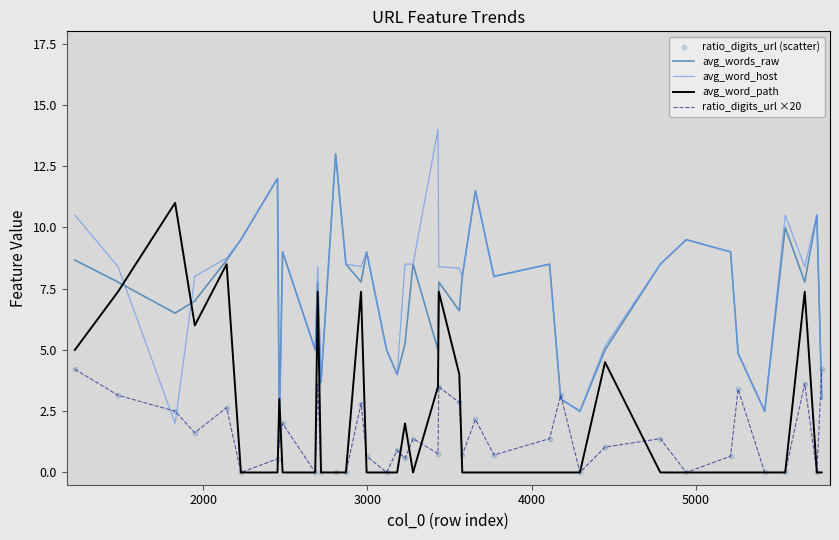

Which series has the largest range (max minus min)?

avg_word_host